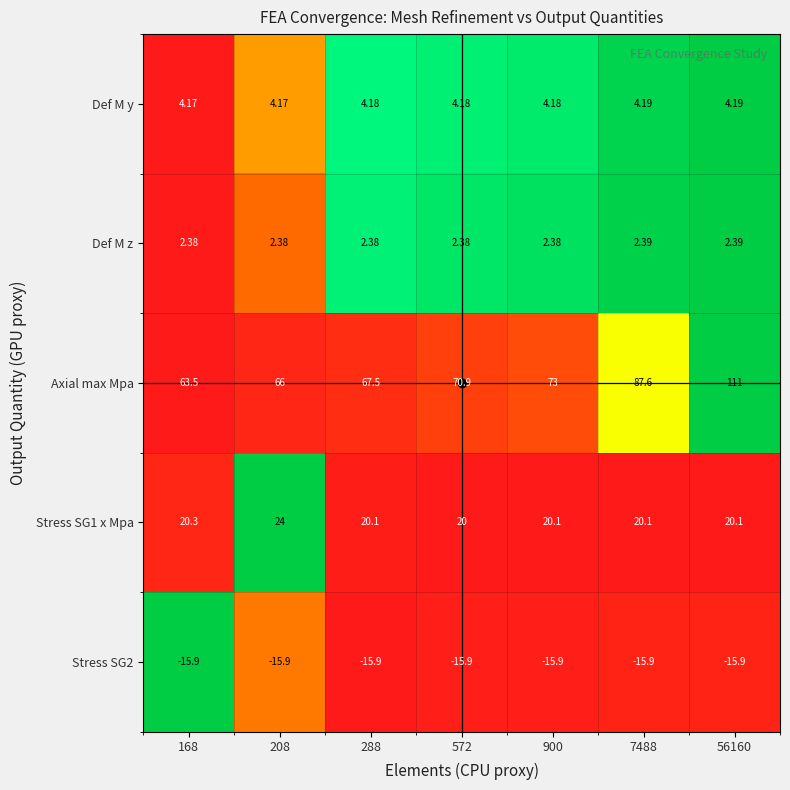

Which series has the largest total across all categories?

Axial max Mpa